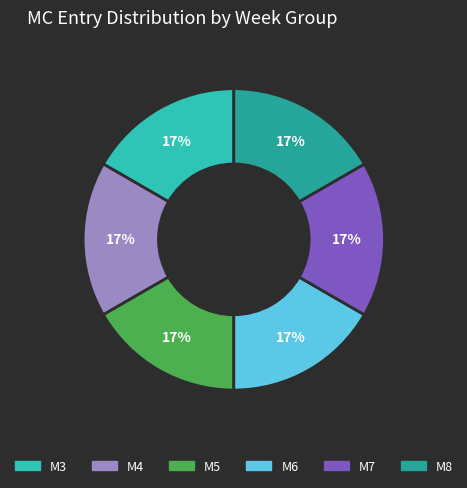

How many segments does this pie chart have?

6